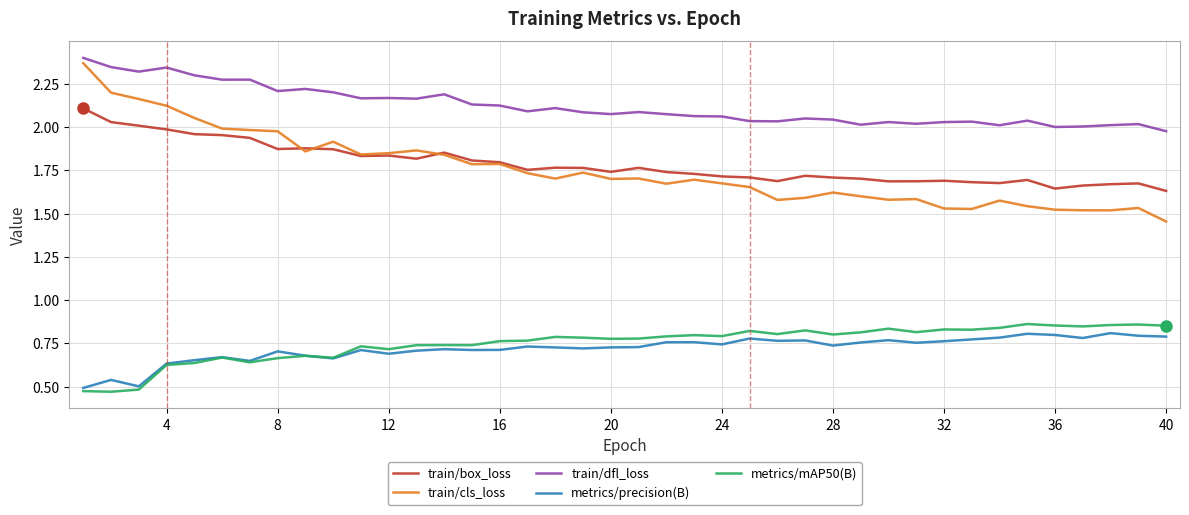

True or false: train/box_loss and metrics/mAP50(B) cross at least once.

False